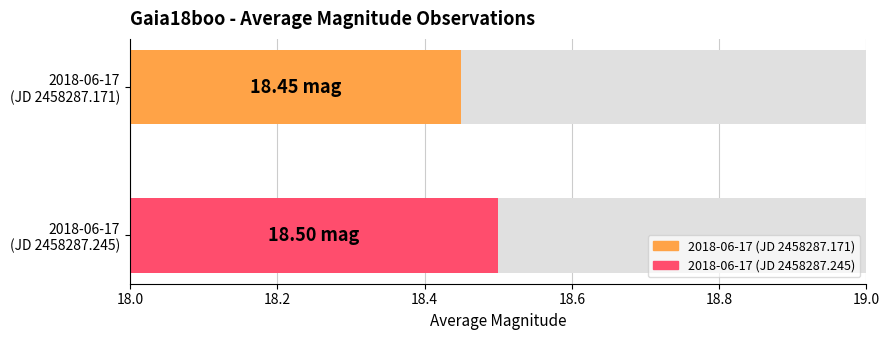

List the labels in order of value, smallest first.

2018-06-17 (JD 2458287.171), 2018-06-17 (JD 2458287.245)